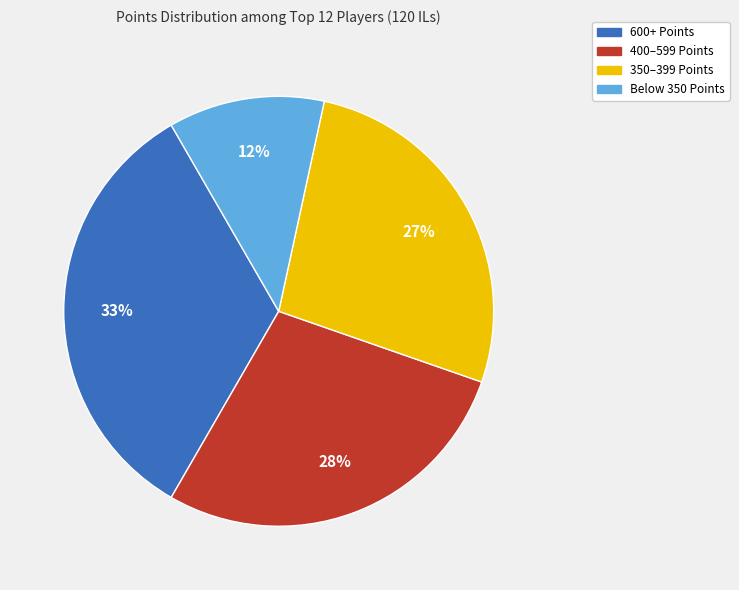

Is there any slice that represents more than half of the pie?

No